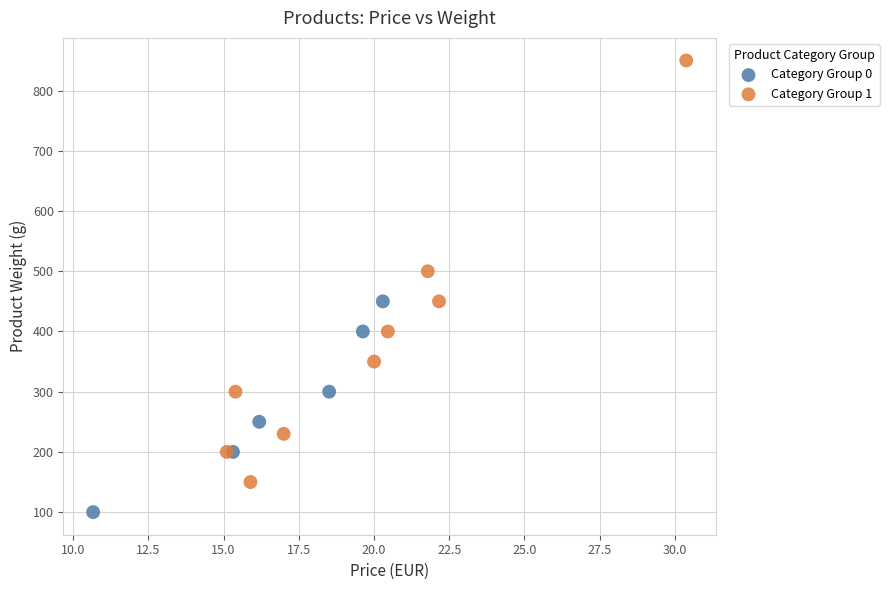

Which series reaches the minimum Y coordinate?

Category Group 0